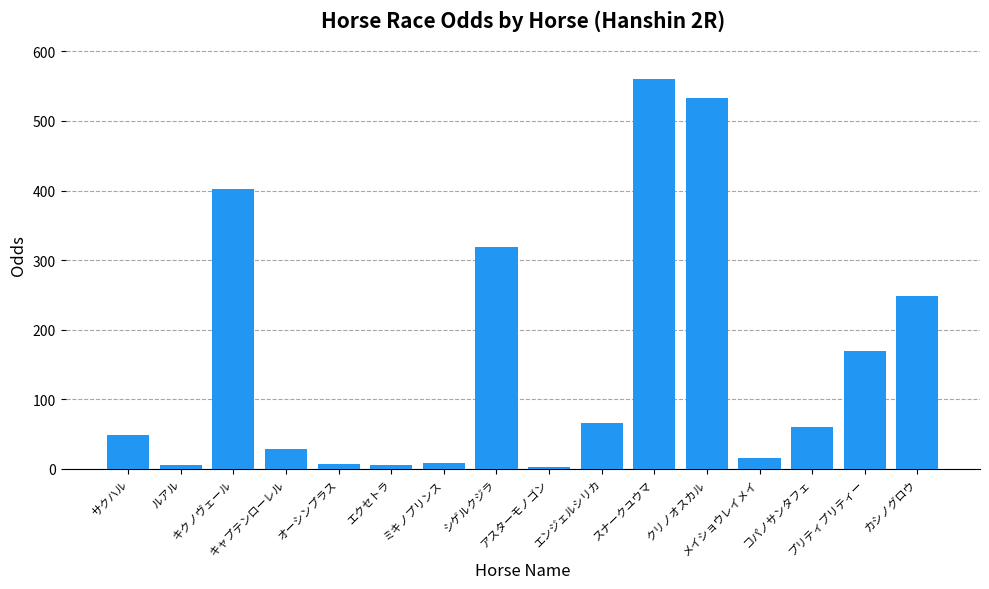

How many data points are less than 59?

8